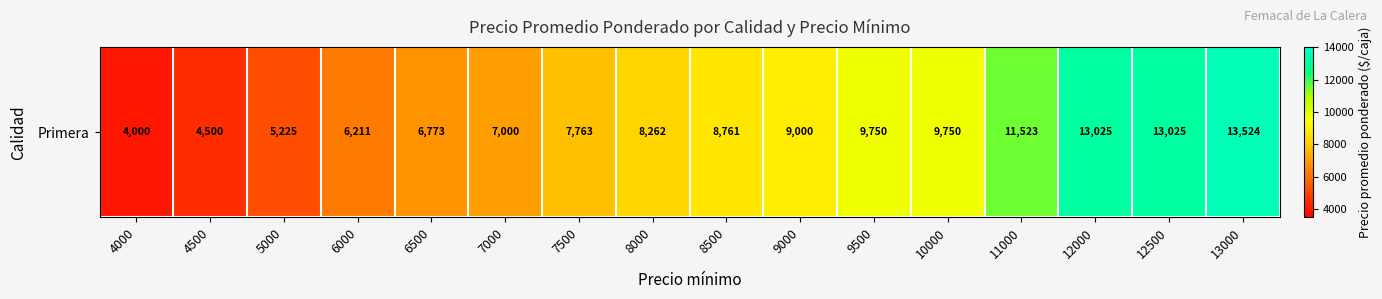

What is the average value?

8631